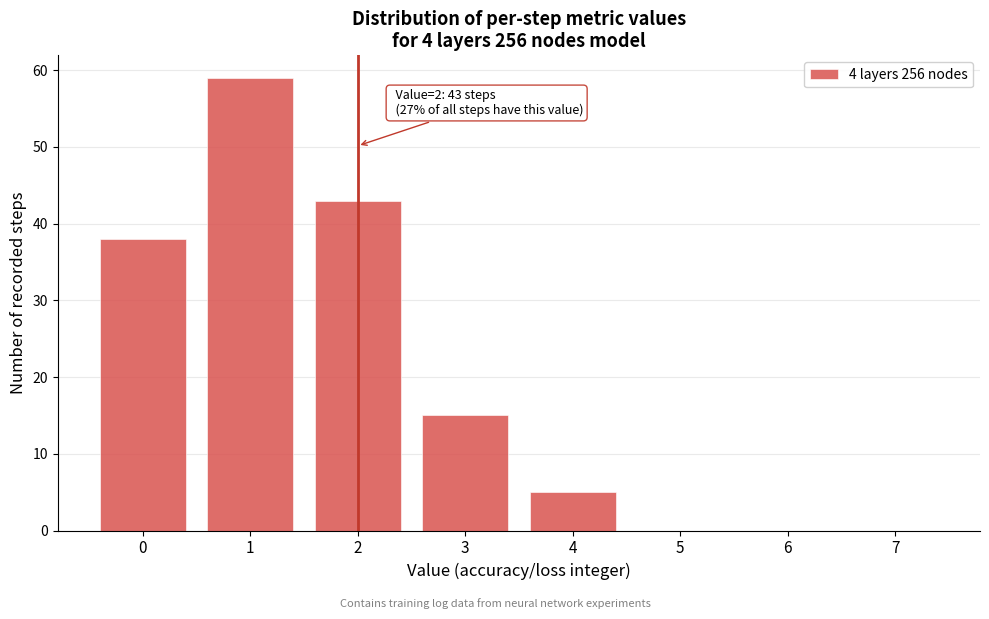

Over which range of the x-axis is the bar tallest?

0.5 to 1.5